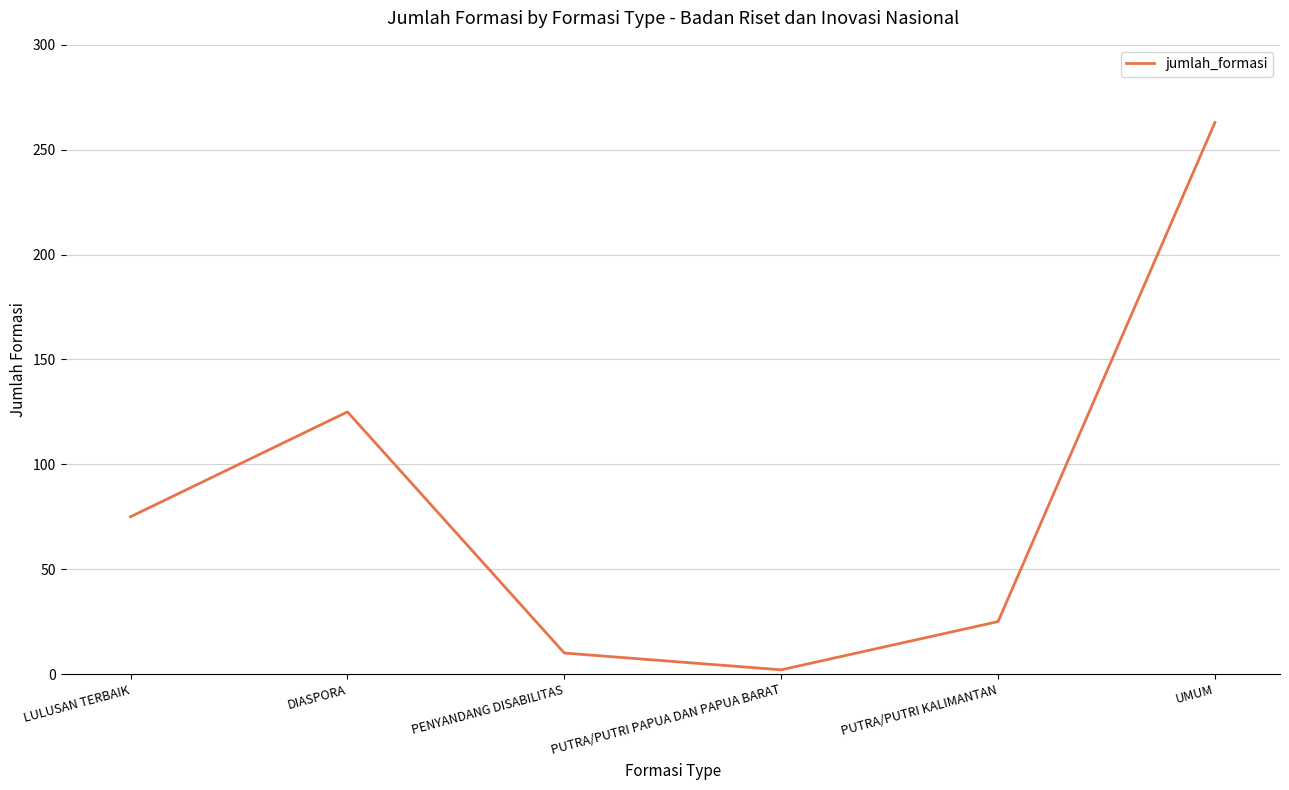

Which category has the highest value across all series?

UMUM